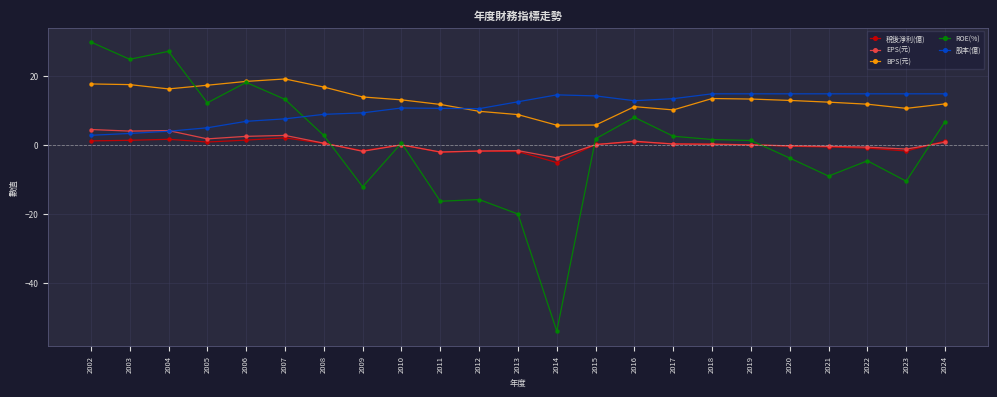

True or false: BPS(元) and 股本(億) cross at least once.

True